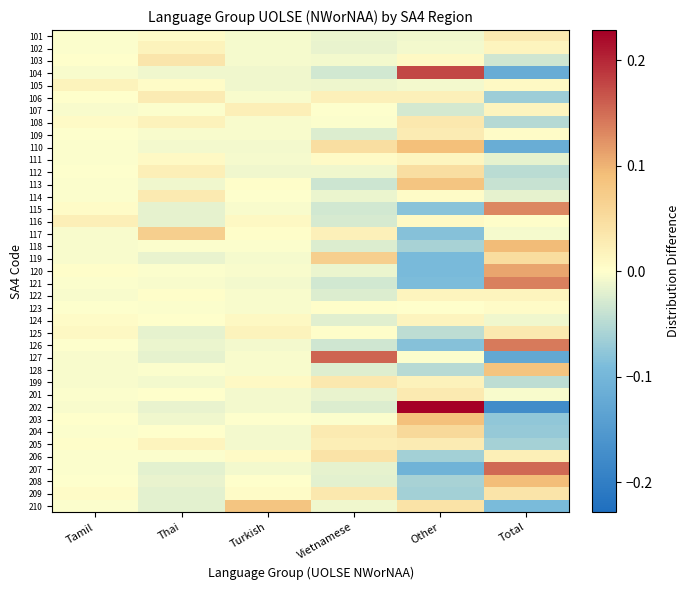

Reading left to right, list all the values displayed in this chart.

101: Tamil=-0.0	Thai=0.0	Turkish=-0.0	Vietnamese=-0.0	Other=-0.0	Total=0.0
102: Tamil=-0.0	Thai=0.0	Turkish=-0.0	Vietnamese=-0.0	Other=-0.0	Total=0.0
103: Tamil=0.0	Thai=0.0	Turkish=-0.0	Vietnamese=-0.0	Other=0.0	Total=-0.0
104: Tamil=-0.0	Thai=-0.0	Turkish=-0.0	Vietnamese=-0.0	Other=0.2	Total=-0.1
105: Tamil=0.0	Thai=0.0	Turkish=-0.0	Vietnamese=-0.0	Other=-0.0	Total=0.0
106: Tamil=0.0	Thai=0.0	Turkish=-0.0	Vietnamese=0.0	Other=0.0	Total=-0.1
107: Tamil=-0.0	Thai=-0.0	Turkish=0.0	Vietnamese=-0.0	Other=-0.0	Total=0.0
108: Tamil=0.0	Thai=0.0	Turkish=-0.0	Vietnamese=-0.0	Other=0.0	Total=-0.1
109: Tamil=-0.0	Thai=-0.0	Turkish=-0.0	Vietnamese=-0.0	Other=0.0	Total=0.0
110: Tamil=-0.0	Thai=-0.0	Turkish=-0.0	Vietnamese=0.0	Other=0.1	Total=-0.1
111: Tamil=-0.0	Thai=0.0	Turkish=-0.0	Vietnamese=0.0	Other=0.0	Total=-0.0
112: Tamil=-0.0	Thai=0.0	Turkish=-0.0	Vietnamese=-0.0	Other=0.0	Total=-0.0
113: Tamil=-0.0	Thai=-0.0	Turkish=0.0	Vietnamese=-0.0	Other=0.1	Total=-0.0
114: Tamil=-0.0	Thai=0.0	Turkish=-0.0	Vietnamese=-0.0	Other=0.0	Total=-0.0
115: Tamil=0.0	Thai=-0.0	Turkish=-0.0	Vietnamese=-0.0	Other=-0.1	Total=0.1
116: Tamil=0.0	Thai=-0.0	Turkish=0.0	Vietnamese=-0.0	Other=0.0	Total=0.0
117: Tamil=-0.0	Thai=0.1	Turkish=0.0	Vietnamese=0.0	Other=-0.1	Total=-0.0
118: Tamil=-0.0	Thai=-0.0	Turkish=-0.0	Vietnamese=-0.0	Other=-0.1	Total=0.1
119: Tamil=-0.0	Thai=-0.0	Turkish=-0.0	Vietnamese=0.1	Other=-0.1	Total=0.0
120: Tamil=0.0	Thai=-0.0	Turkish=-0.0	Vietnamese=-0.0	Other=-0.1	Total=0.1
121: Tamil=-0.0	Thai=-0.0	Turkish=-0.0	Vietnamese=-0.0	Other=-0.1	Total=0.1
122: Tamil=-0.0	Thai=0.0	Turkish=-0.0	Vietnamese=-0.0	Other=0.0	Total=0.0
123: Tamil=-0.0	Thai=-0.0	Turkish=-0.0	Vietnamese=0.0	Other=0.0	Total=0.0
124: Tamil=0.0	Thai=0.0	Turkish=0.0	Vietnamese=-0.0	Other=0.0	Total=-0.0
125: Tamil=0.0	Thai=-0.0	Turkish=0.0	Vietnamese=0.0	Other=-0.0	Total=0.0
126: Tamil=-0.0	Thai=-0.0	Turkish=-0.0	Vietnamese=-0.0	Other=-0.1	Total=0.1
127: Tamil=-0.0	Thai=-0.0	Turkish=-0.0	Vietnamese=0.2	Other=-0.0	Total=-0.1
128: Tamil=-0.0	Thai=-0.0	Turkish=-0.0	Vietnamese=-0.0	Other=-0.0	Total=0.1
199: Tamil=-0.0	Thai=-0.0	Turkish=0.0	Vietnamese=0.0	Other=0.0	Total=-0.0
201: Tamil=-0.0	Thai=0.0	Turkish=-0.0	Vietnamese=-0.0	Other=0.0	Total=-0.0
202: Tamil=-0.0	Thai=-0.0	Turkish=-0.0	Vietnamese=-0.0	Other=0.2	Total=-0.2
203: Tamil=0.0	Thai=-0.0	Turkish=-0.0	Vietnamese=-0.0	Other=0.1	Total=-0.1
204: Tamil=-0.0	Thai=0.0	Turkish=-0.0	Vietnamese=0.0	Other=0.1	Total=-0.1
205: Tamil=0.0	Thai=0.0	Turkish=-0.0	Vietnamese=0.0	Other=0.0	Total=-0.1
206: Tamil=-0.0	Thai=-0.0	Turkish=0.0	Vietnamese=0.0	Other=-0.1	Total=0.0
207: Tamil=-0.0	Thai=-0.0	Turkish=-0.0	Vietnamese=-0.0	Other=-0.1	Total=0.2
208: Tamil=-0.0	Thai=-0.0	Turkish=0.0	Vietnamese=-0.0	Other=-0.1	Total=0.1
209: Tamil=0.0	Thai=-0.0	Turkish=0.0	Vietnamese=0.0	Other=-0.1	Total=0.0
210: Tamil=-0.0	Thai=-0.0	Turkish=0.1	Vietnamese=-0.0	Other=0.0	Total=-0.1